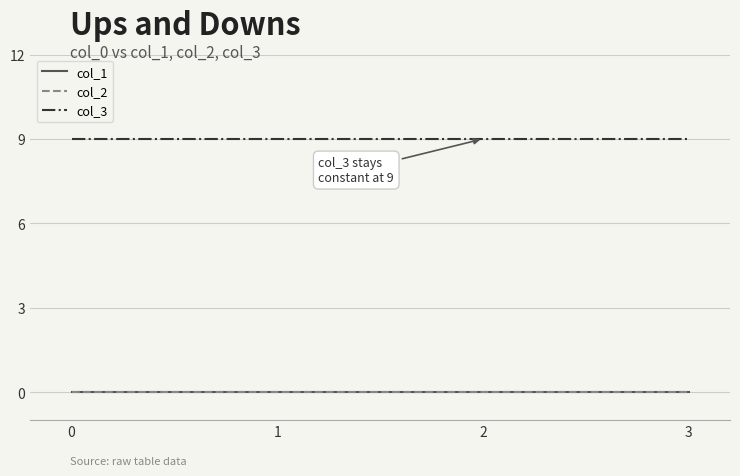

True or false: col_1 has more than 2 interior local peaks.

False